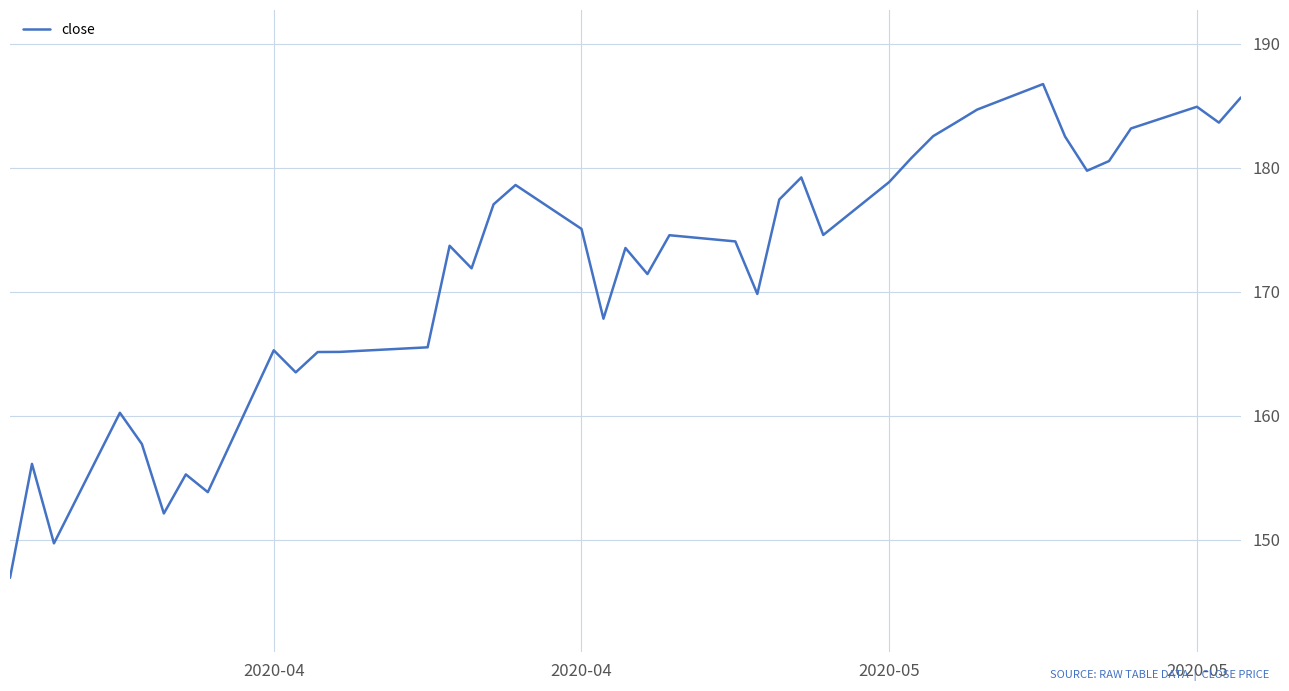

What is the minimum value shown in the chart?

146.9